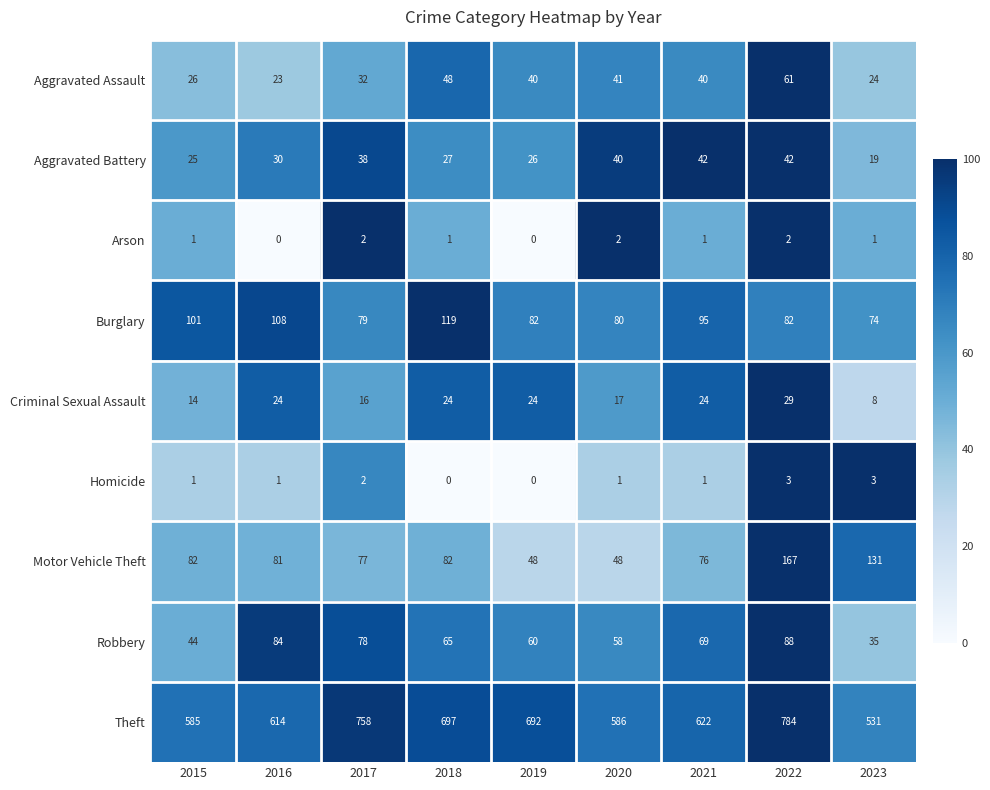

Which category has the lowest value in the Robbery series?

2023